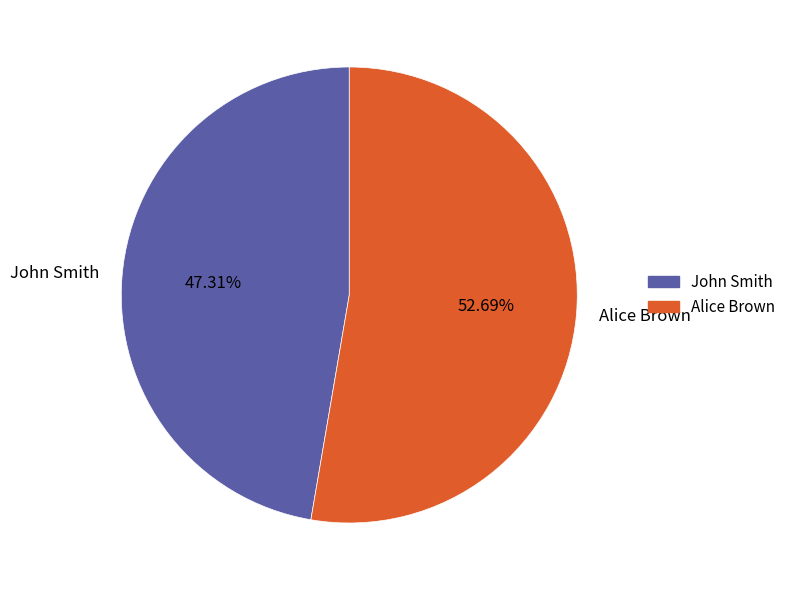

What is the total percentage of John Smith and Alice Brown?

100.0%